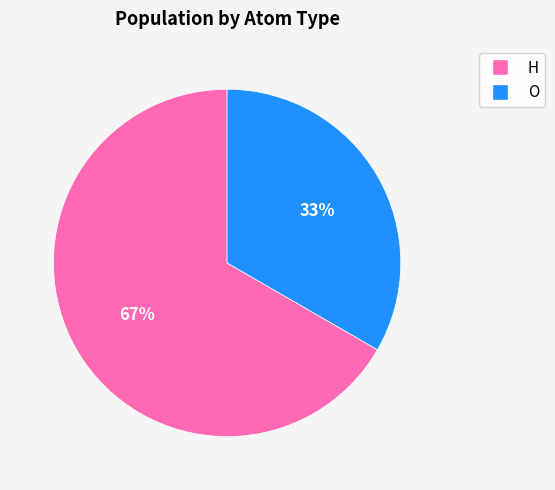

Combined, do O and H account for over 50%?

Yes